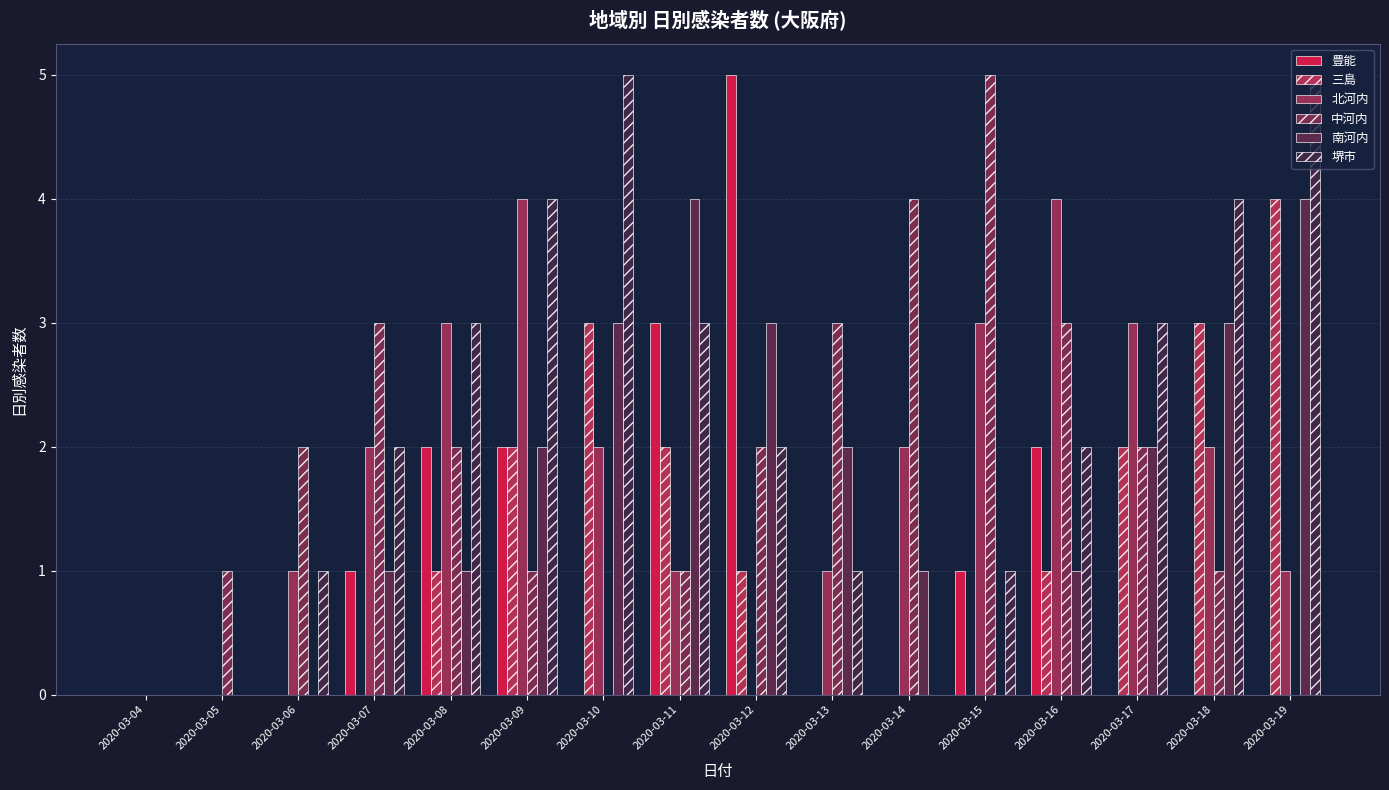

Rank the series by their maximum value, from lowest to highest.

三島, 北河内, 南河内, 豊能, 中河内, 堺市